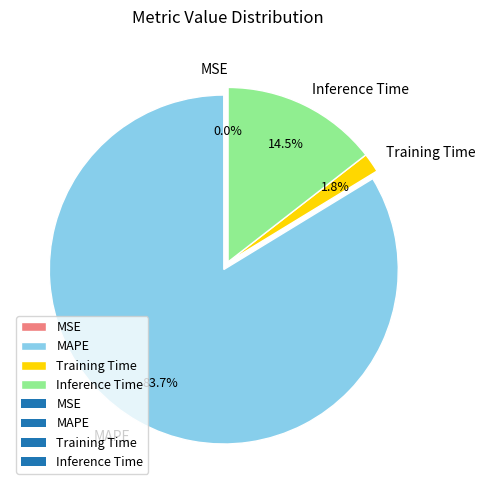

Does any single category account for the majority?

Yes